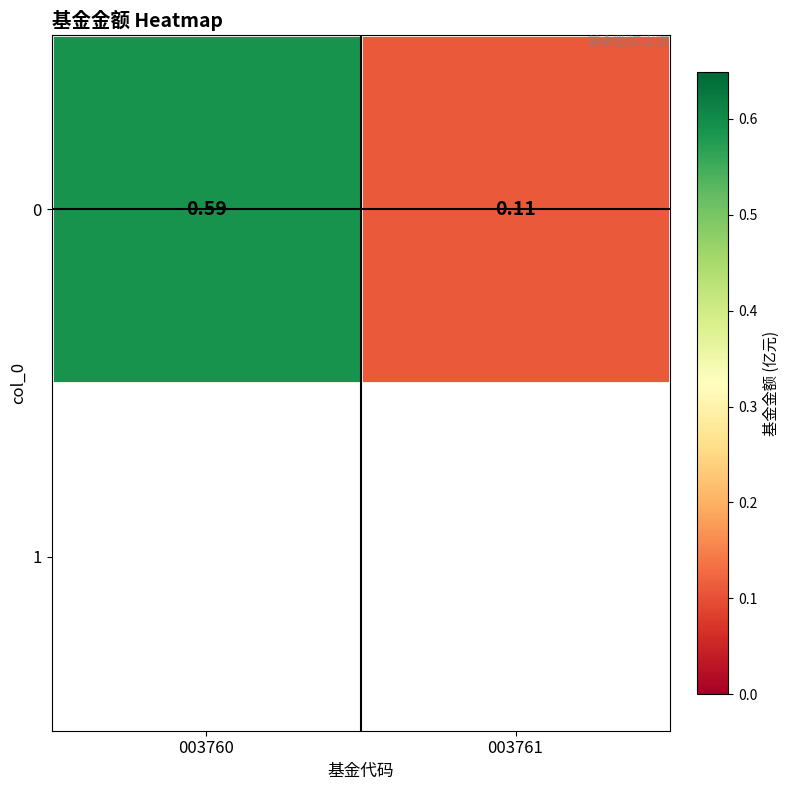

Count the number of data series in this chart.

1